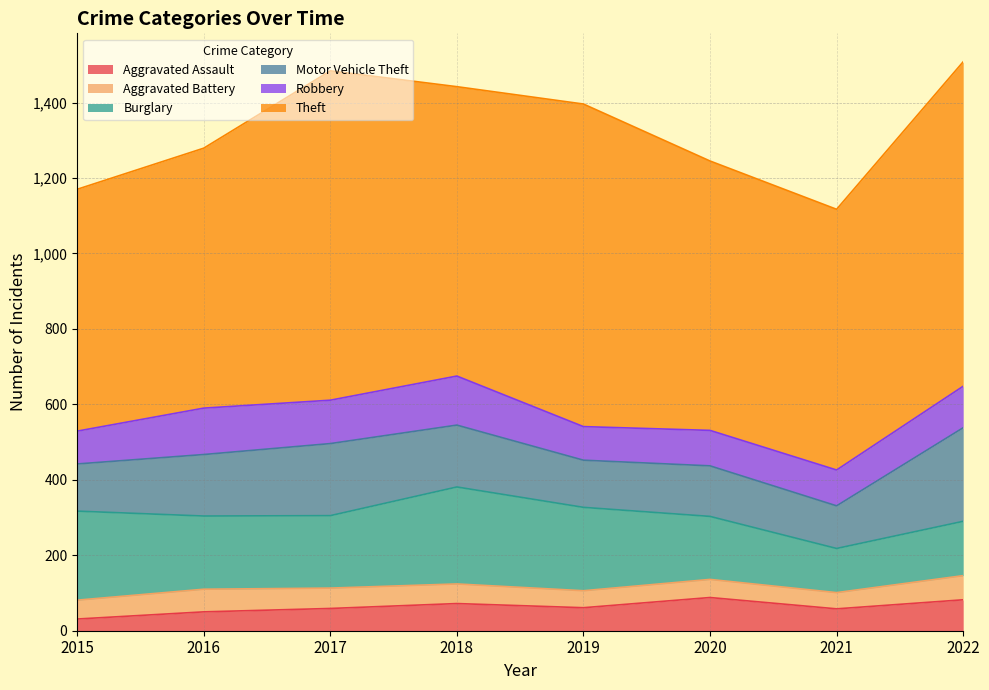

What is the value of the Motor Vehicle Theft point at the 5th from the left?

125